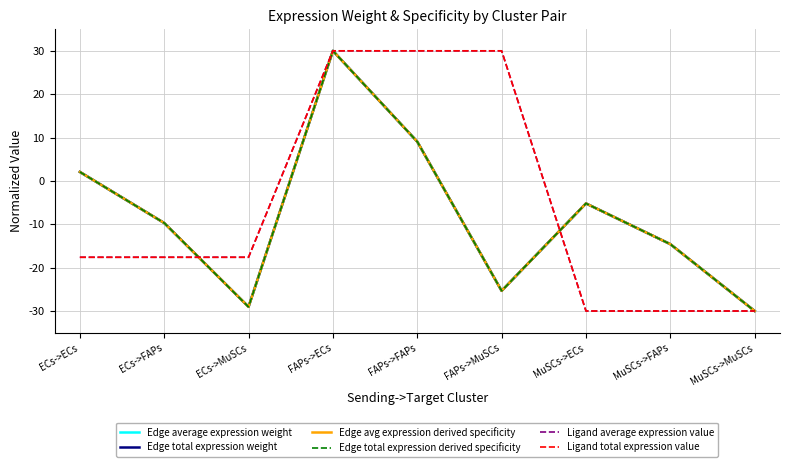

What is the difference between the second highest and second lowest values in the Edge total expression derived specificity series?

38.1